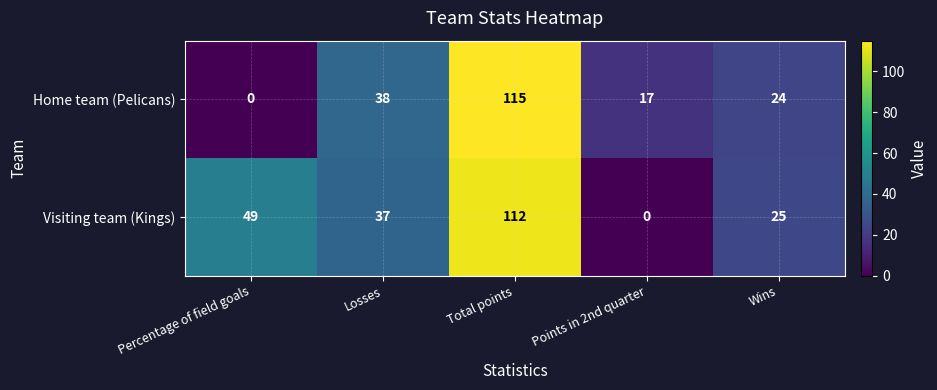

The value of Visiting team (Kings) at Total points is 112. True or false?

True